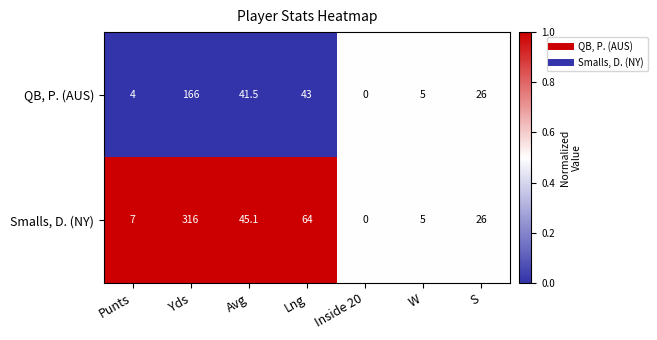

Which series has the largest total across all categories?

Smalls, D. (NY)